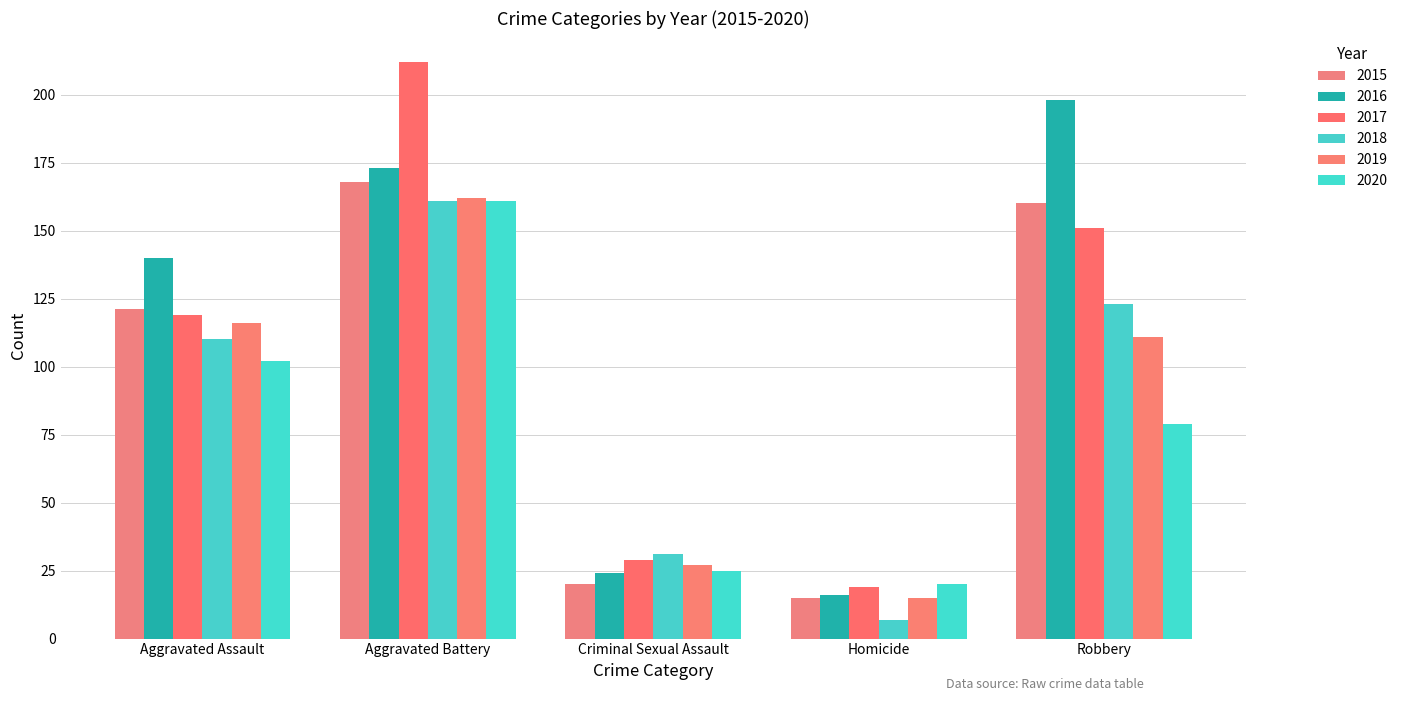

What is the sum of all 2020 values?

387